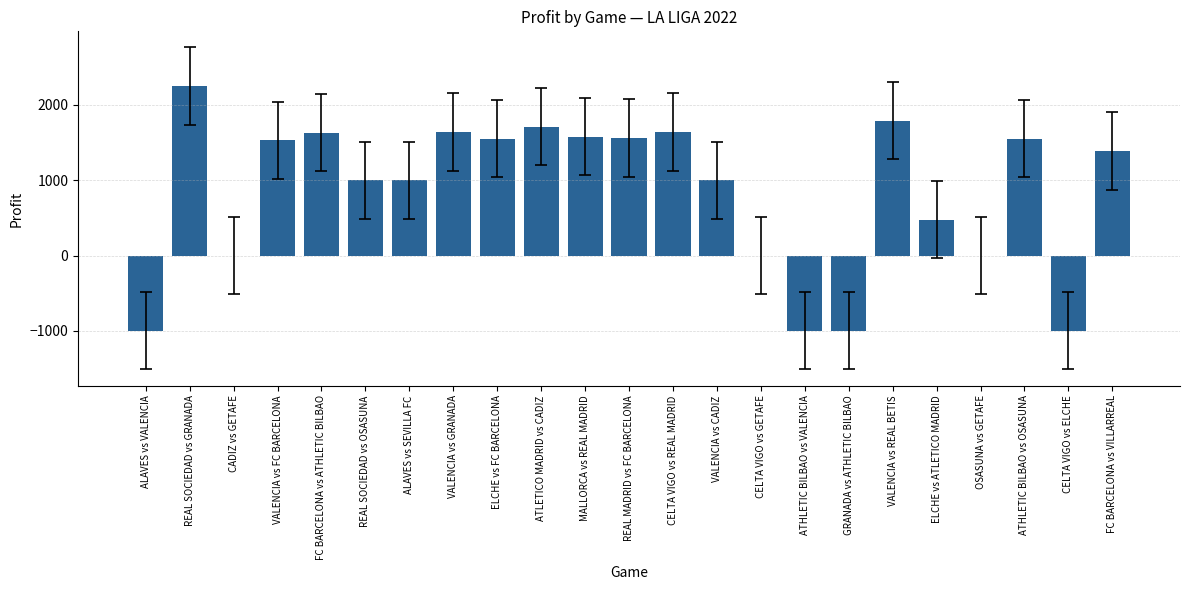

Which category has the highest value across all series?

REAL SOCIEDAD vs GRANADA